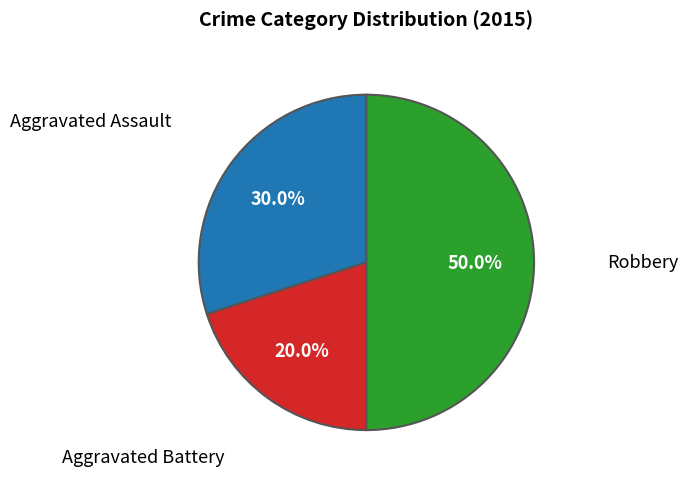

True or false: Aggravated Battery accounts for 8% of the total.

False